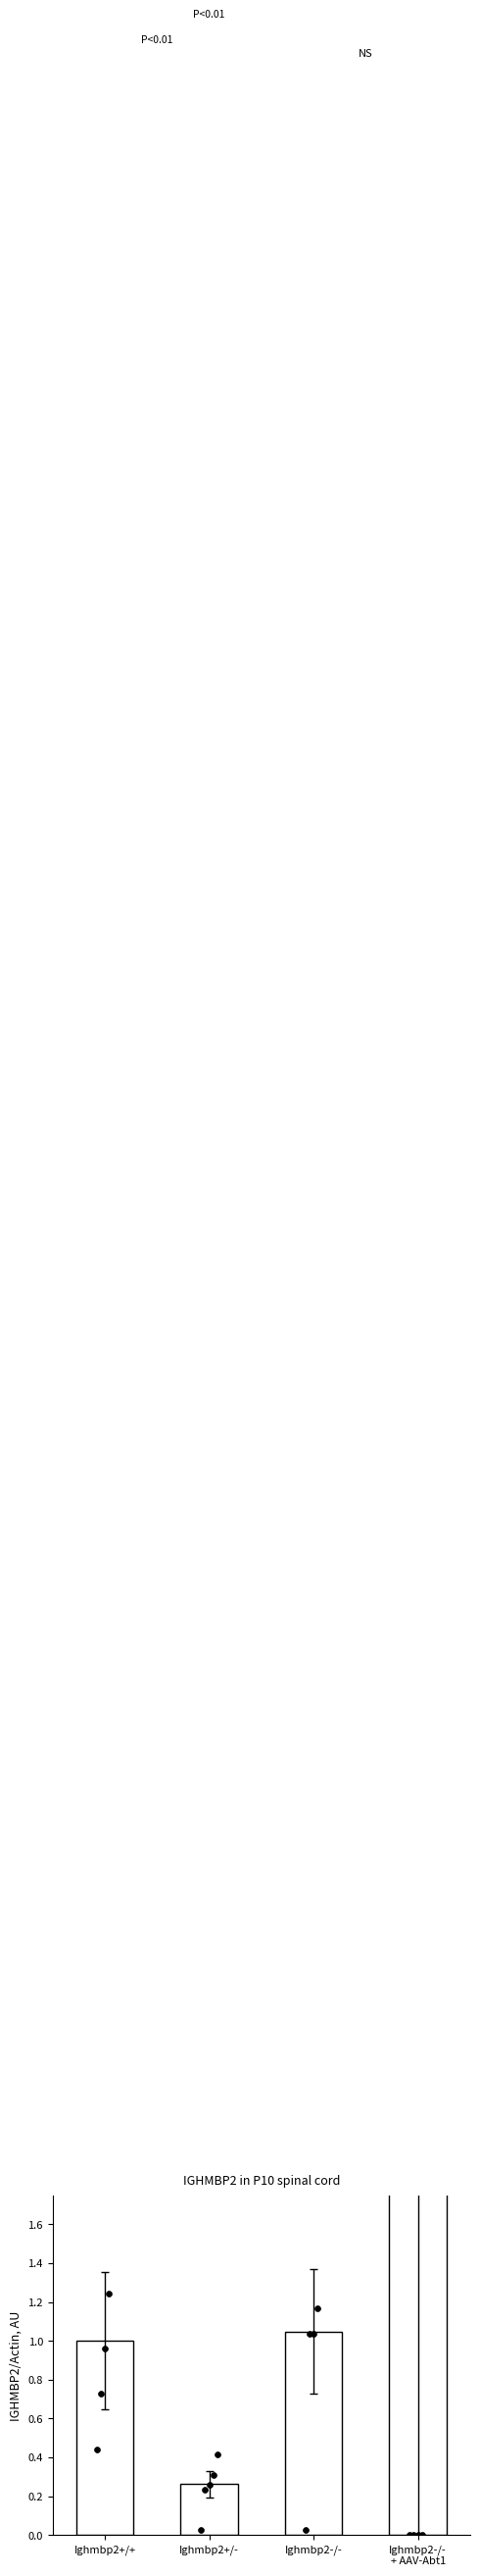

Which has a higher value, Ighmbp2+/+ or Ighmbp2-/-?

Ighmbp2-/-